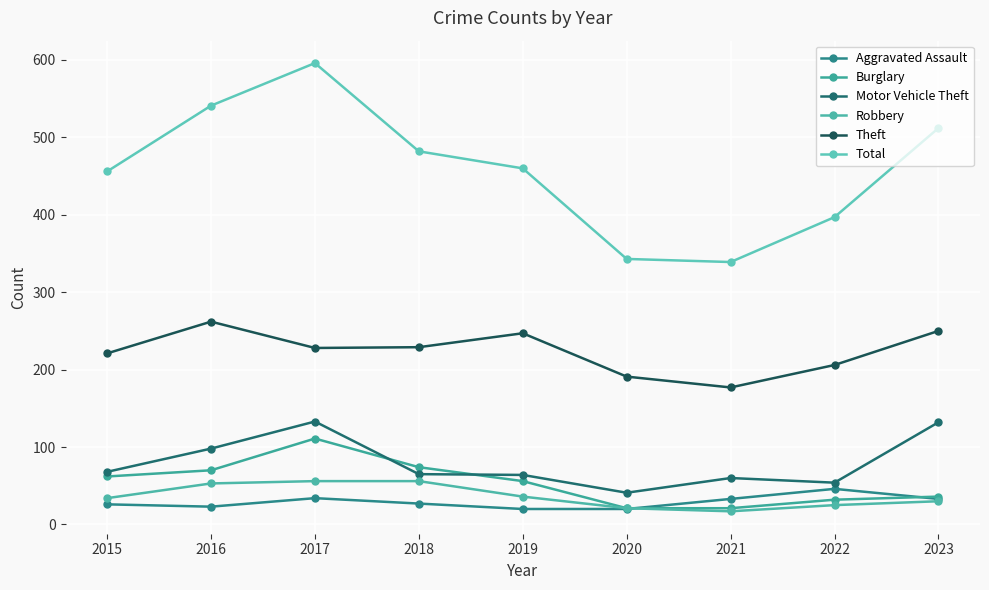

What are all the series names shown in the legend?

Aggravated Assault, Burglary, Motor Vehicle Theft, Robbery, Theft, Total